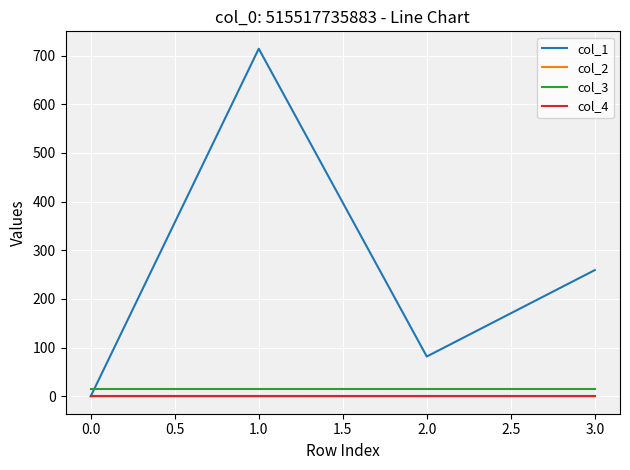

How many lines are shown in the chart?

4